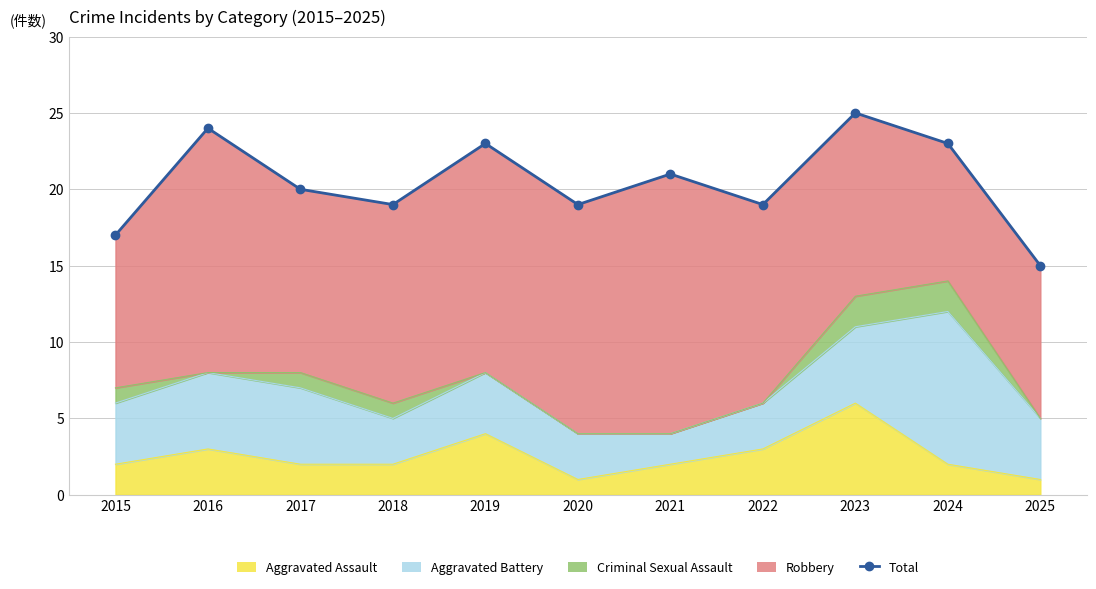

Approximately how many times larger is the value at 2018 compared to 2019?

0.8